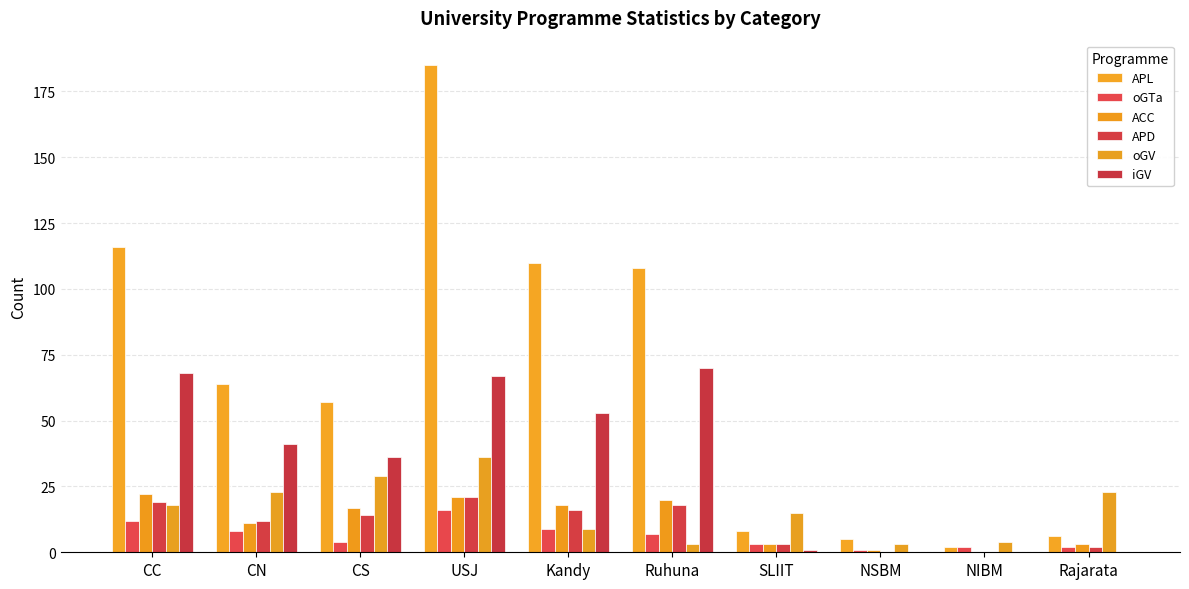

Reading left to right, list all the values displayed in this chart.

APL: 116	64	57	185	110	108	8	5	2	6
oGTa: 12	8	4	16	9	7	3	1	2	2
ACC: 22	11	17	21	18	20	3	1	0	3
APD: 19	12	14	21	16	18	3	0	0	2
oGV: 18	23	29	36	9	3	15	3	4	23
iGV: 68	41	36	67	53	70	1	0	0	0